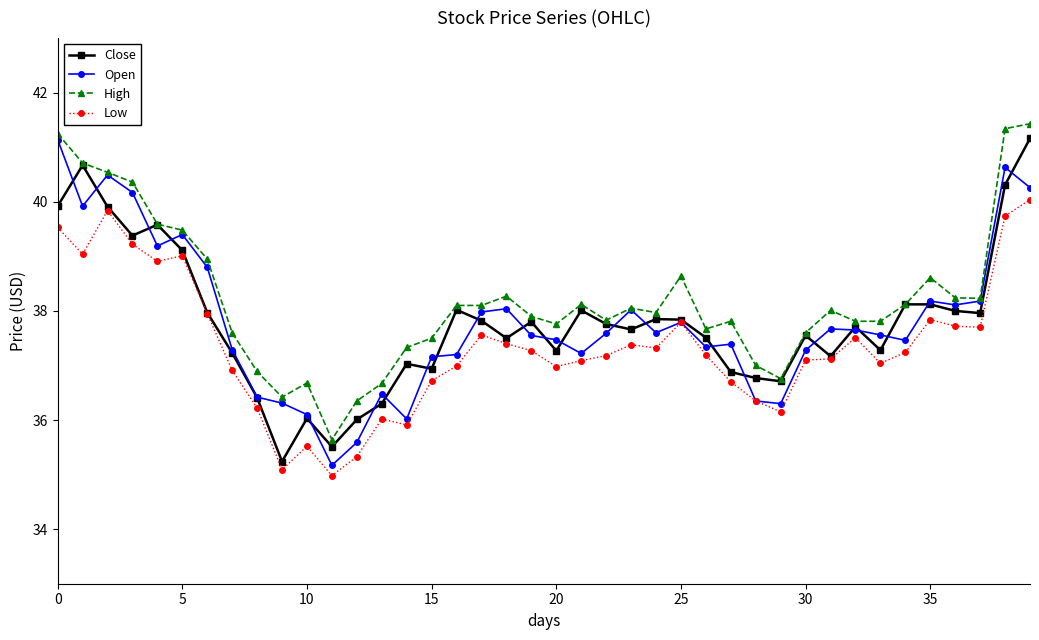

True or false: Low has more than 0 points higher than both neighbors.

True